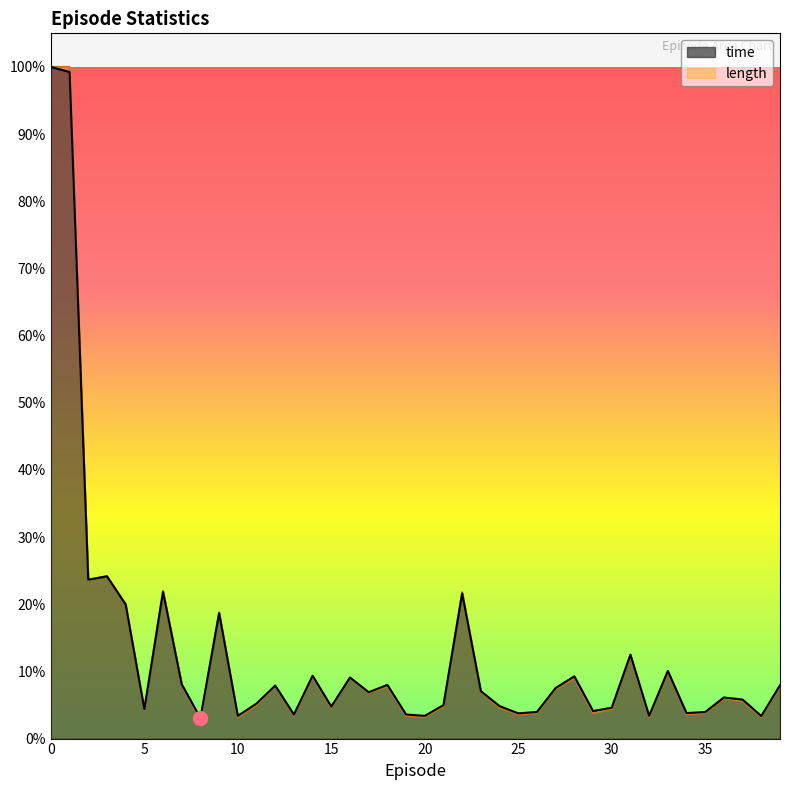

How many intersections are there between time and length?

9